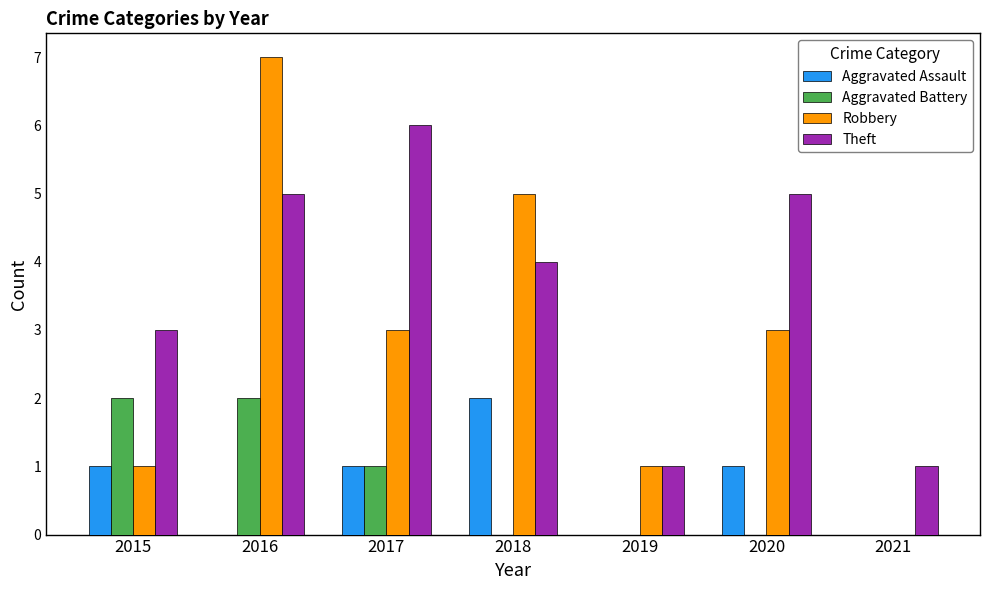

What is the sum of all Robbery values?

20